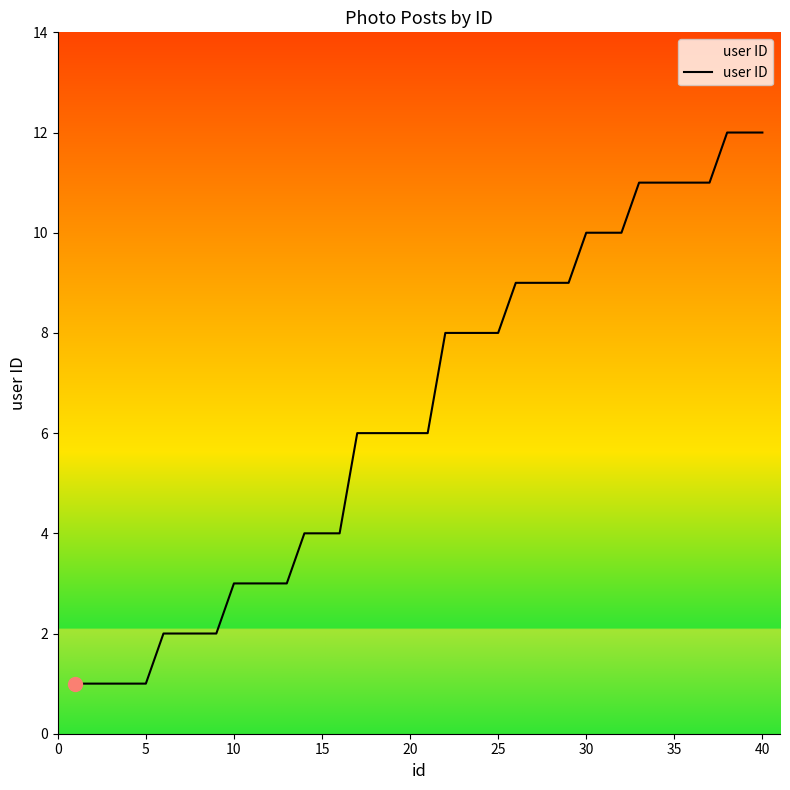

What is the greatest value displayed?

12